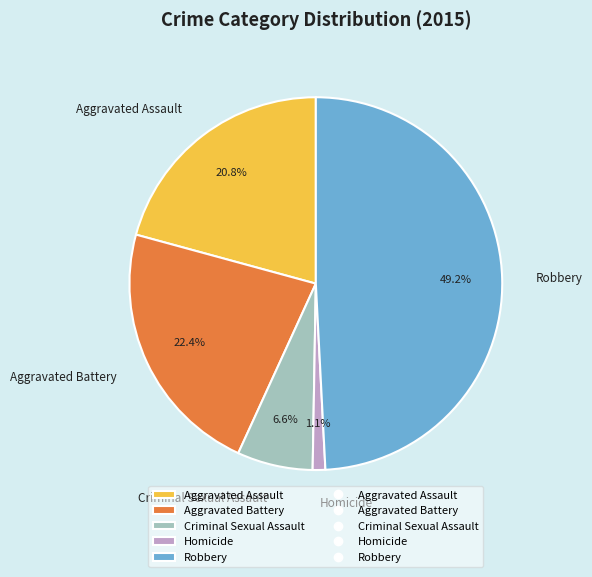

What is the ratio of the value at Criminal Sexual Assault to the value at Robbery?

0.1